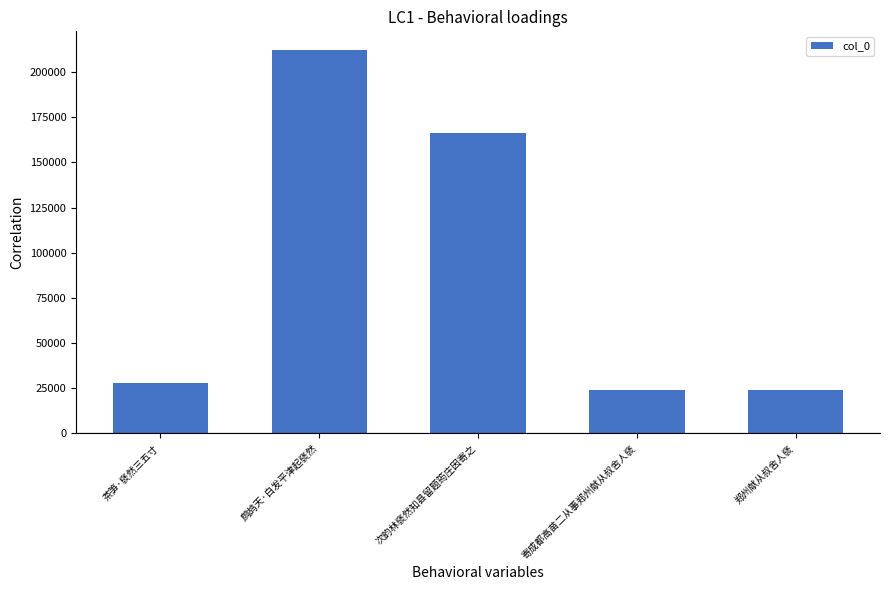

Which has a higher value, 鹧鸪天·白发平津起褎然 or 郑州献从叔舍人褎?

鹧鸪天·白发平津起褎然